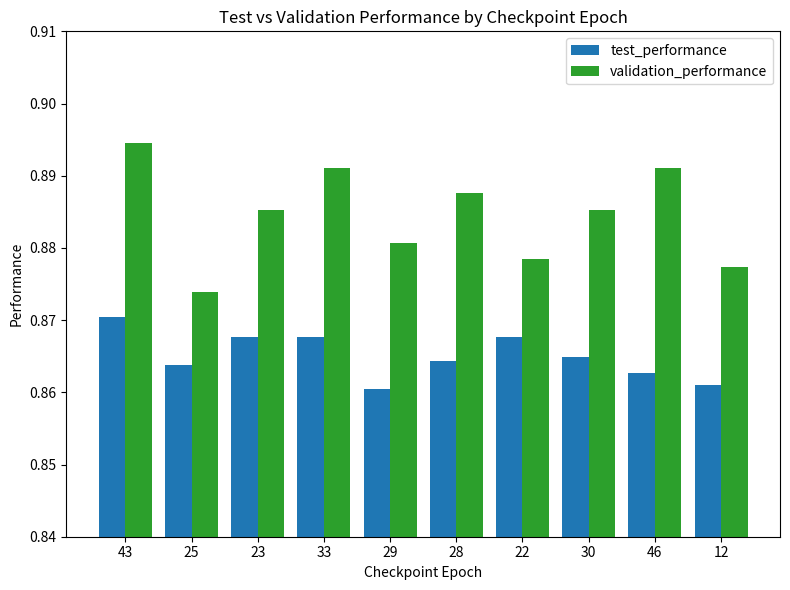

Count the test_performance values in the range 0 to 1.

10